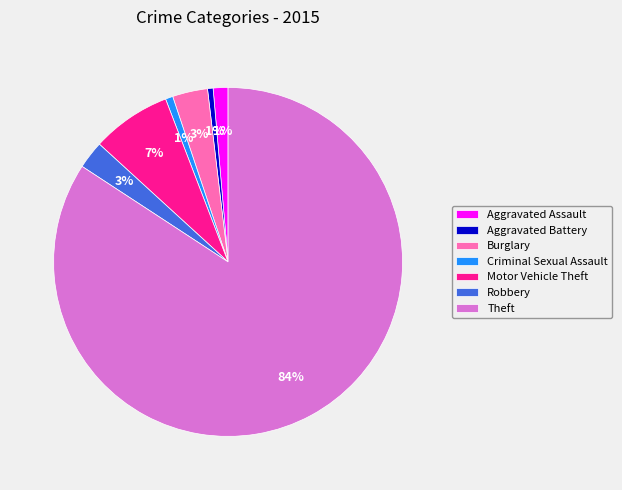

How many slices are in this pie chart?

7